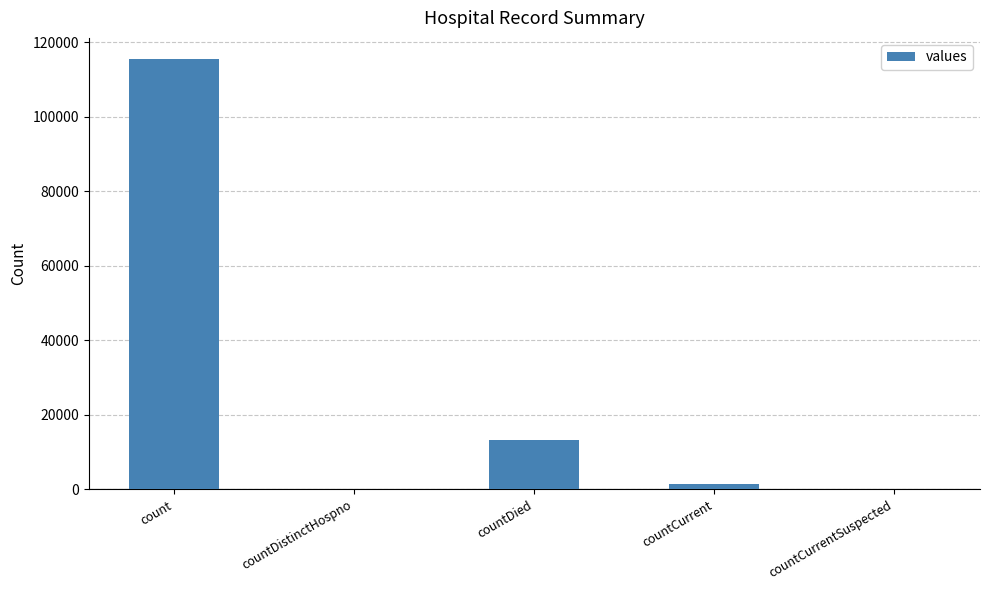

At which label is the value closest to 57689?

countDied